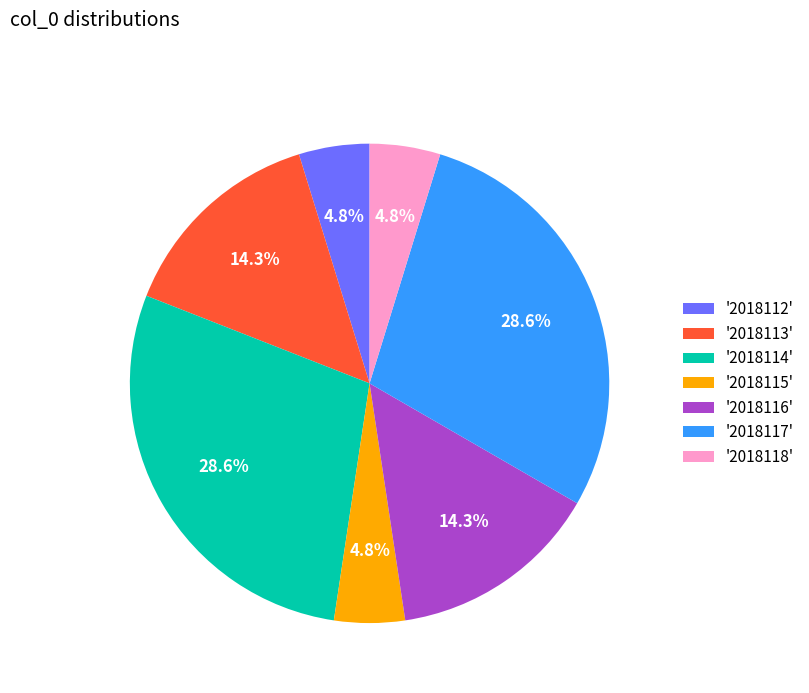

To the nearest percent, what is the difference between the largest and smallest slice percentages?

24%